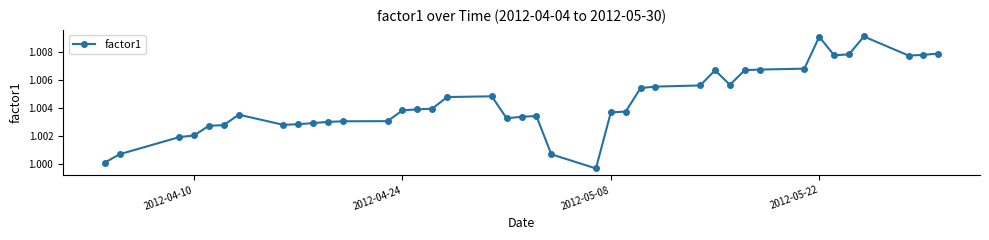

Is this an area chart (filled region under the line)?

No